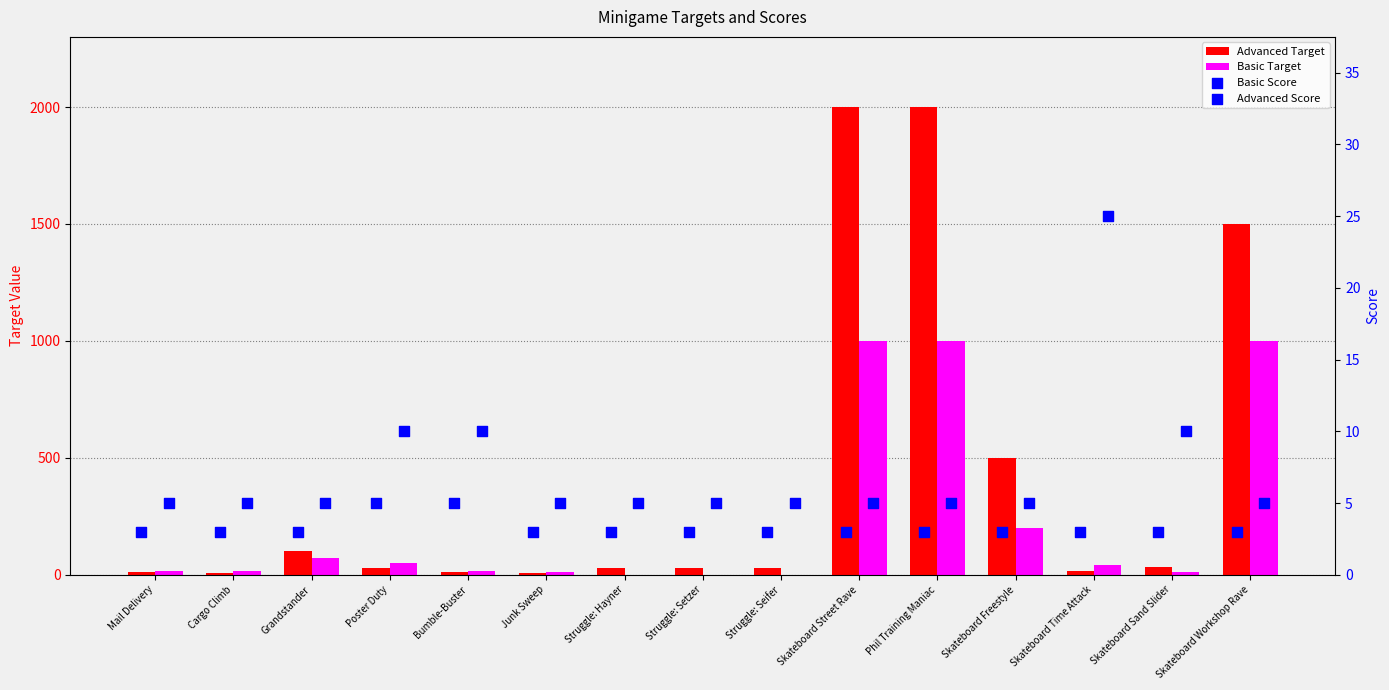

Which series contains the highest Y value?

Advanced Target